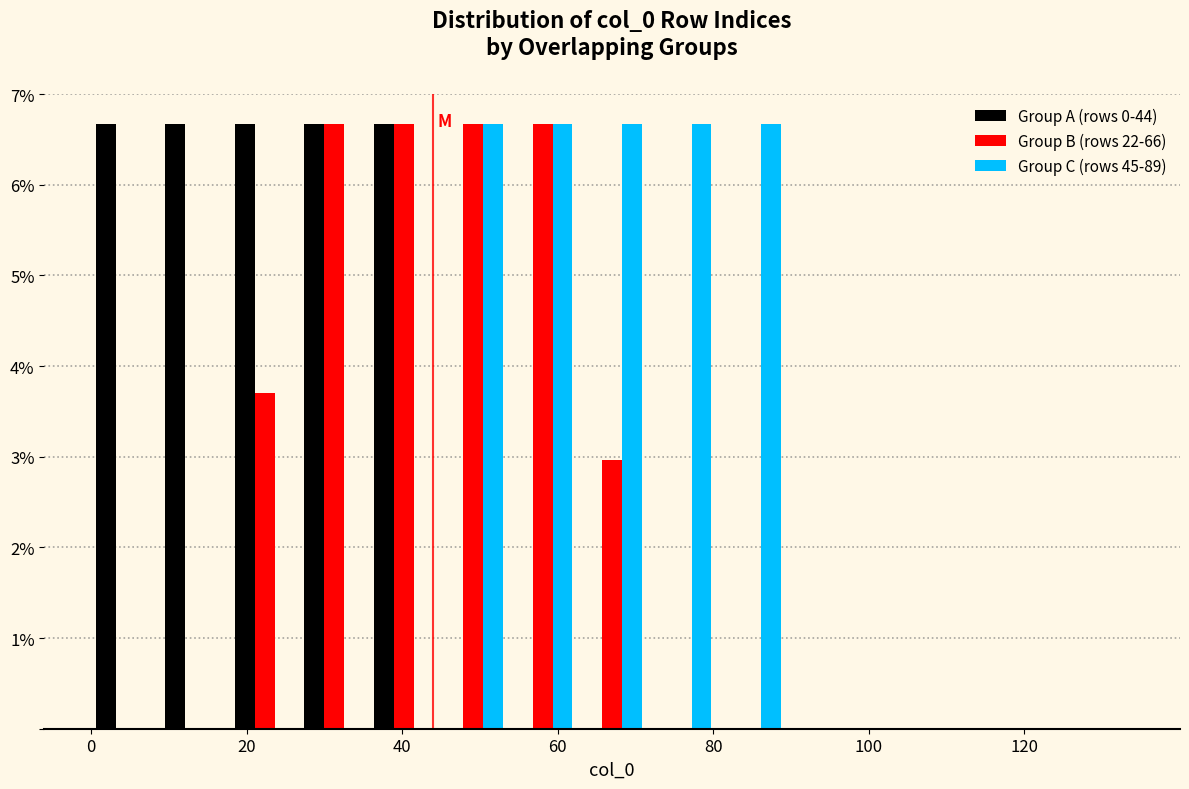

Reading left to right, list every range on the x-axis with the height of the bar of each series over it. Neither the bar edges nor the heights are printed on the chart, so give them approximately, as read against the axes.

0 to 8: Group A (rows 0-44)=6.7	Group B (rows 22-66)=0	Group C (rows 45-89)=0
8 to 18: Group A (rows 0-44)=6.7	Group B (rows 22-66)=0	Group C (rows 45-89)=0
18 to 26: Group A (rows 0-44)=6.7	Group B (rows 22-66)=3.7	Group C (rows 45-89)=0
26 to 36: Group A (rows 0-44)=6.7	Group B (rows 22-66)=6.7	Group C (rows 45-89)=0
36 to 44: Group A (rows 0-44)=6.7	Group B (rows 22-66)=6.7	Group C (rows 45-89)=0
44 to 54: Group A (rows 0-44)=0	Group B (rows 22-66)=6.7	Group C (rows 45-89)=6.7
54 to 62: Group A (rows 0-44)=0	Group B (rows 22-66)=6.7	Group C (rows 45-89)=6.7
62 to 72: Group A (rows 0-44)=0	Group B (rows 22-66)=3.0	Group C (rows 45-89)=6.7
72 to 80: Group A (rows 0-44)=0	Group B (rows 22-66)=0	Group C (rows 45-89)=6.7
80 to 90: Group A (rows 0-44)=0	Group B (rows 22-66)=0	Group C (rows 45-89)=6.7
90 to 98: Group A (rows 0-44)=0	Group B (rows 22-66)=0	Group C (rows 45-89)=0
98 to 108: Group A (rows 0-44)=0	Group B (rows 22-66)=0	Group C (rows 45-89)=0
108 to 116: Group A (rows 0-44)=0	Group B (rows 22-66)=0	Group C (rows 45-89)=0
116 to 126: Group A (rows 0-44)=0	Group B (rows 22-66)=0	Group C (rows 45-89)=0
126 to 134: Group A (rows 0-44)=0	Group B (rows 22-66)=0	Group C (rows 45-89)=0